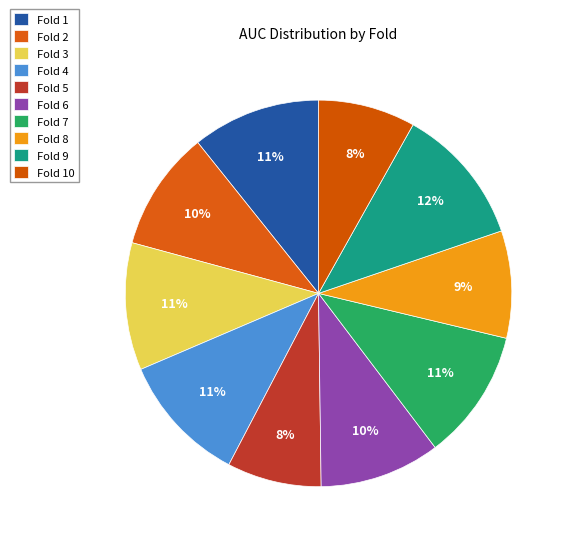

Does Fold 8 account for over 50% of the chart?

No